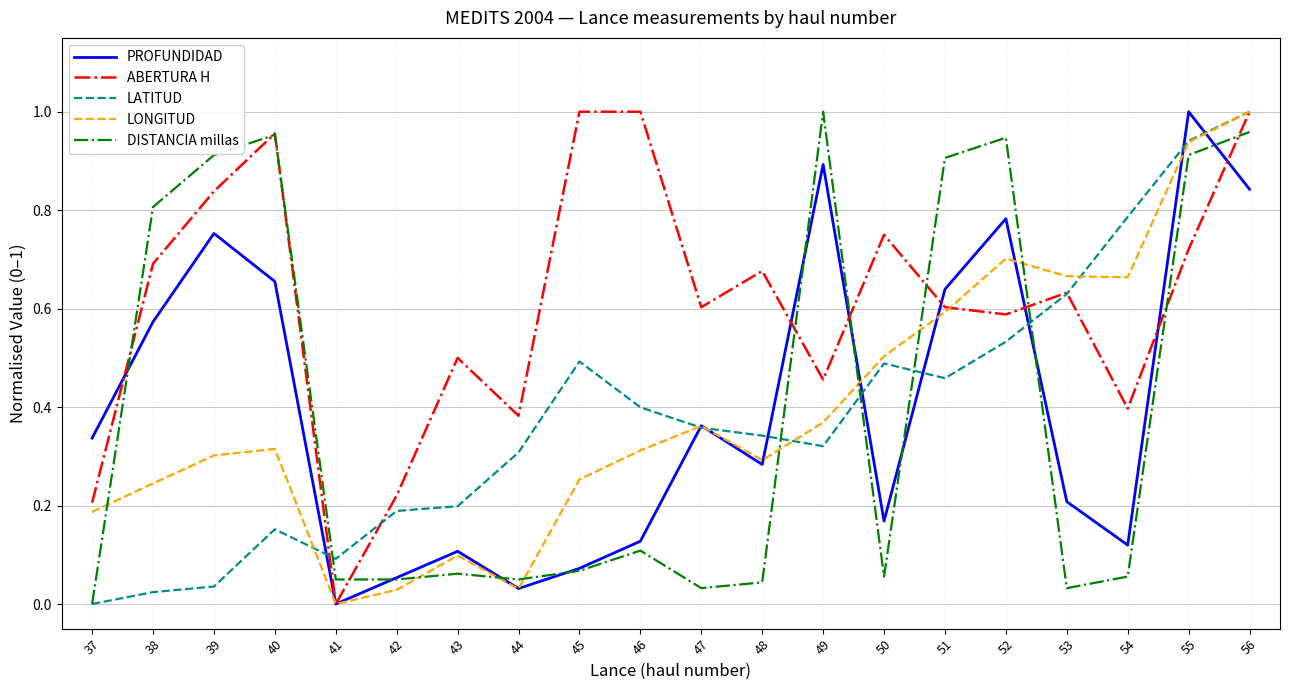

At which label does DISTANCIA millas reach its minimum?

37